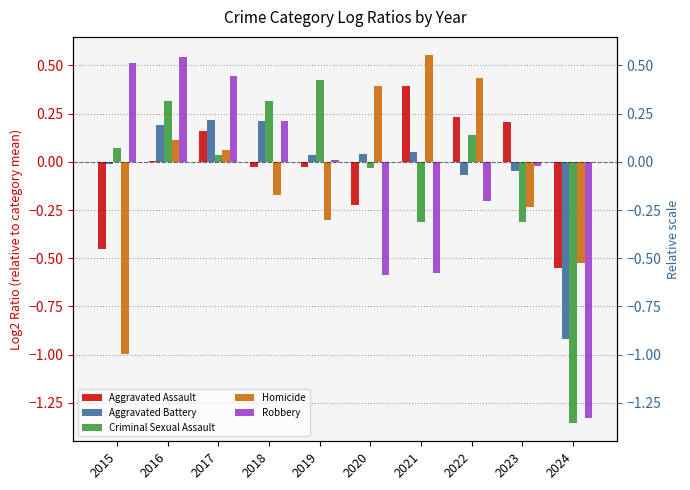

How many values in the Aggravated Battery series are below 0?

4